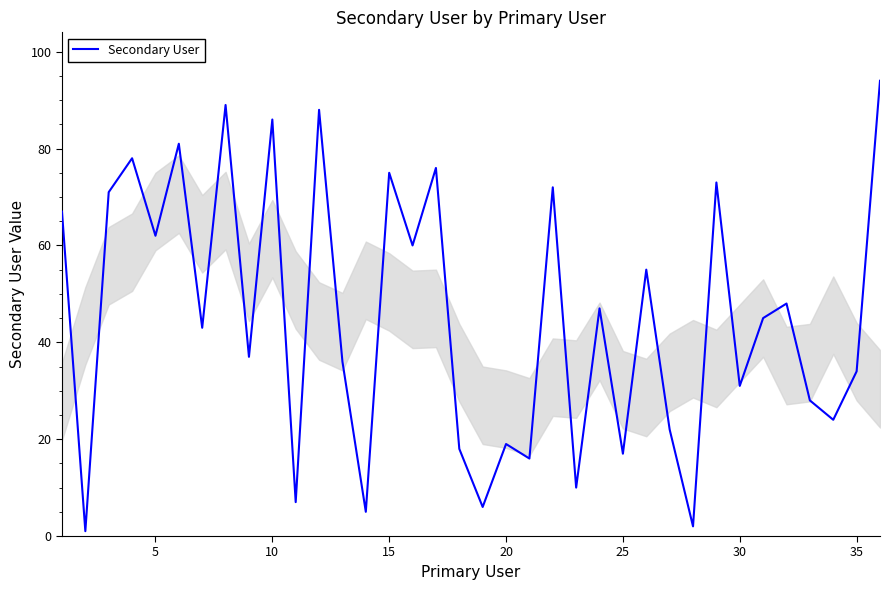

How many lines are shown in the chart?

1